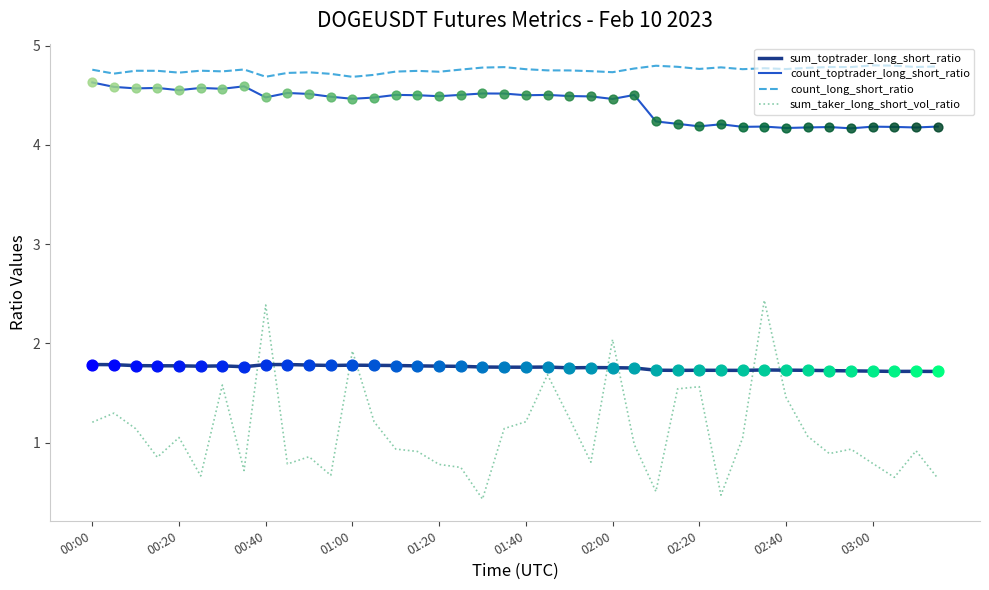

What is the lowest value of the sum_toptrader_long_short_ratio series?

1.7